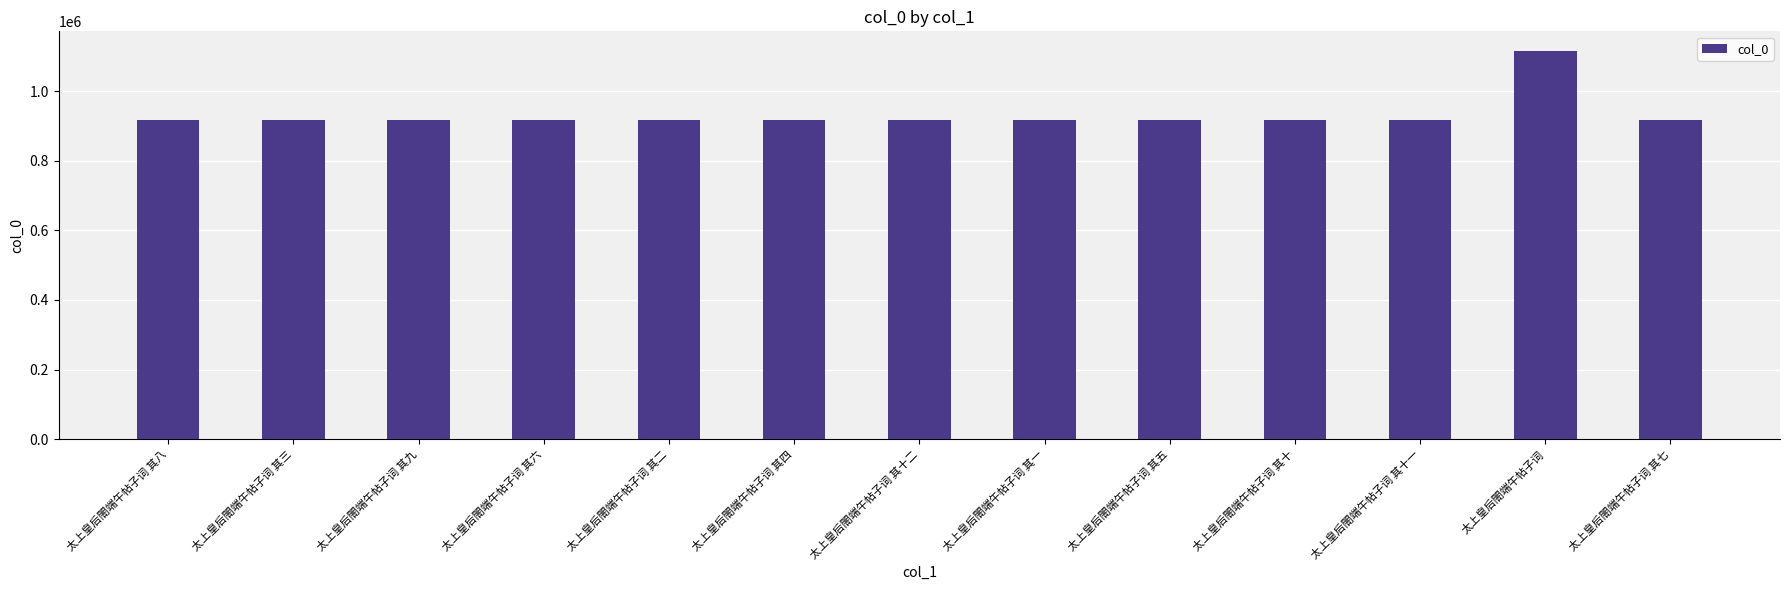

Which has a higher value, 太上皇后閤端午帖子词 其二 or 太上皇后閤端午帖子词?

太上皇后閤端午帖子词